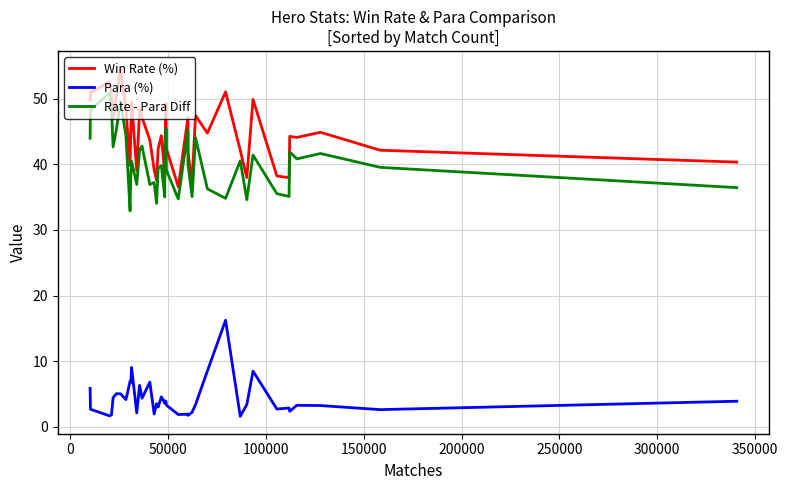

True or false: Para (%) and Win Rate (%) intersect in this chart.

False